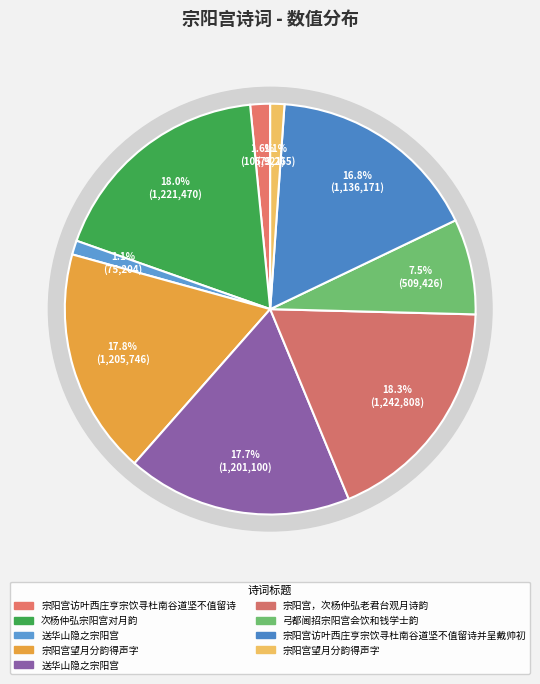

Count the number of slices in the pie.

9